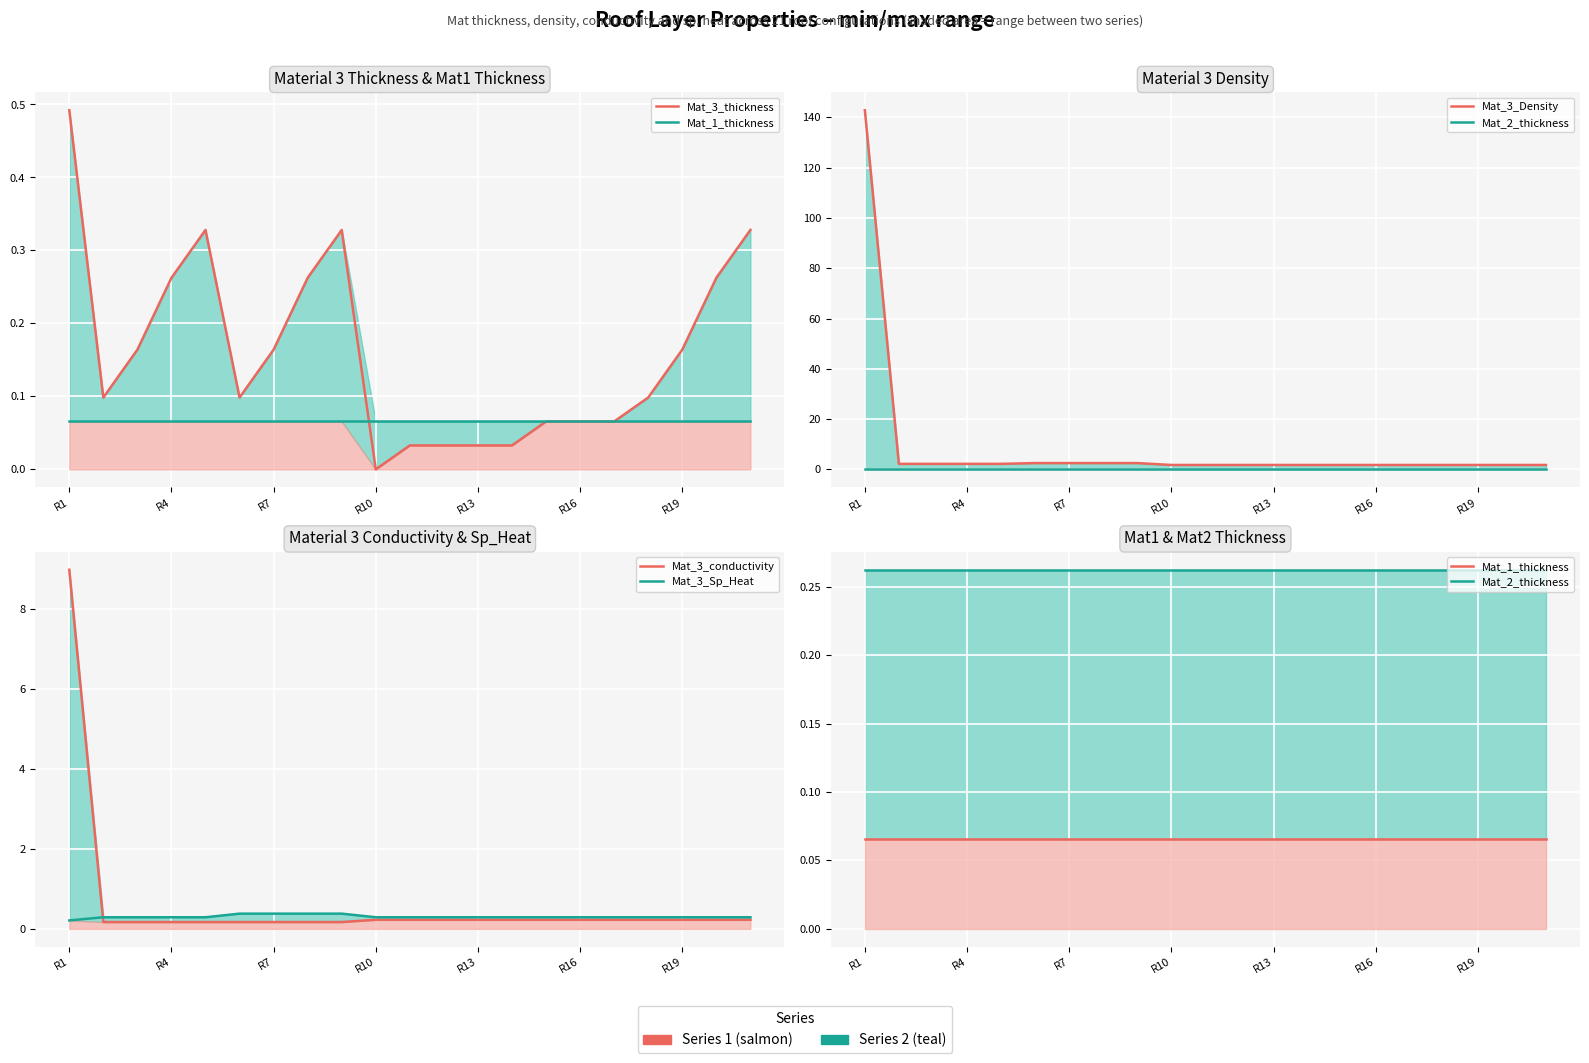

Which series has the largest total across all categories?

Mat_3_Density